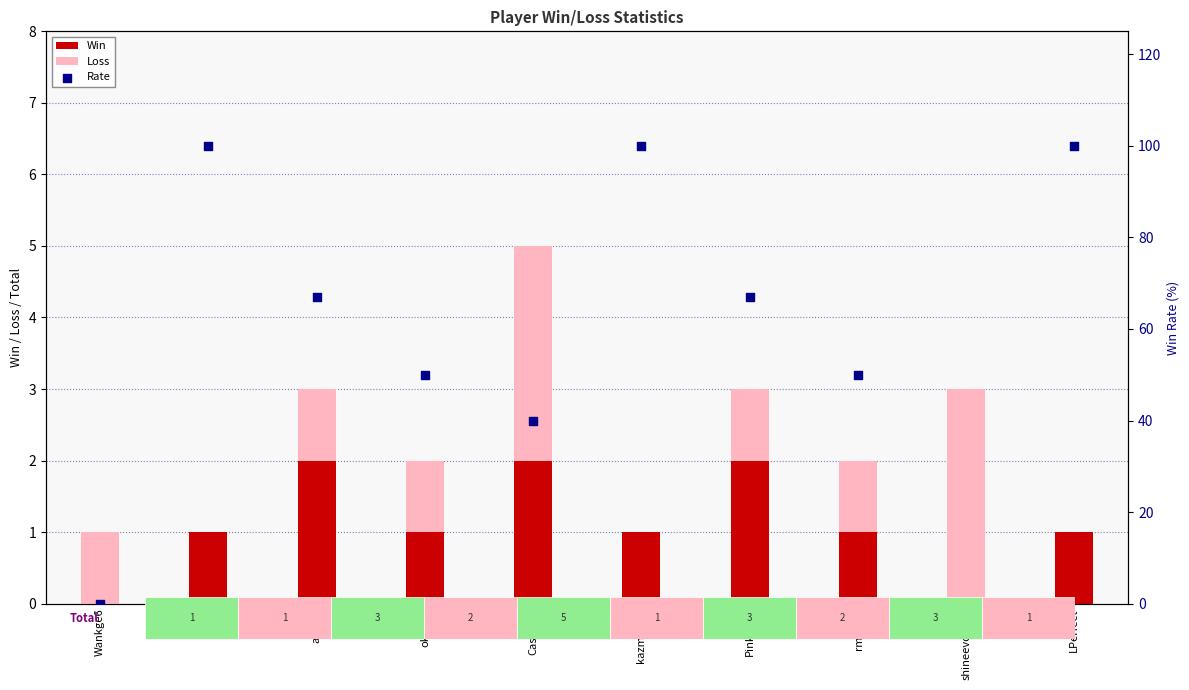

At which category is the sum across all series the highest?

Arc_c